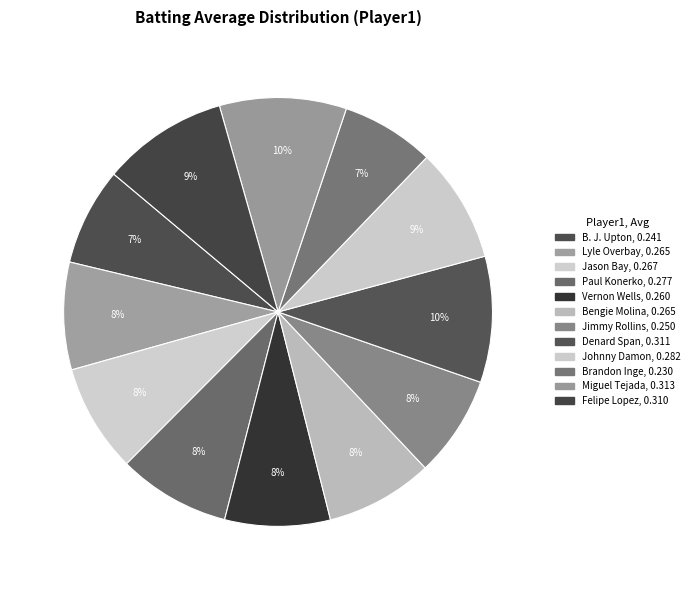

Which category has the biggest portion of the pie?

Miguel Tejada